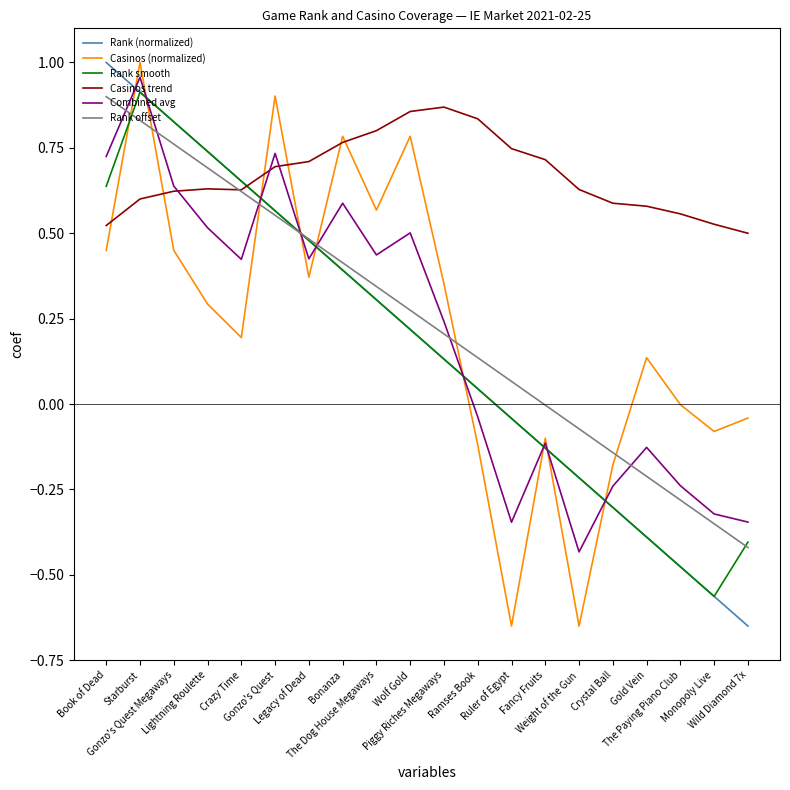

Which series has the largest total across all categories?

Casinos trend